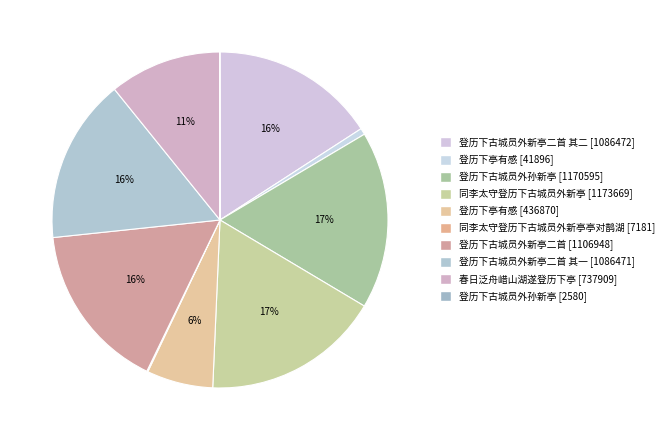

How many segments does this pie chart have?

10